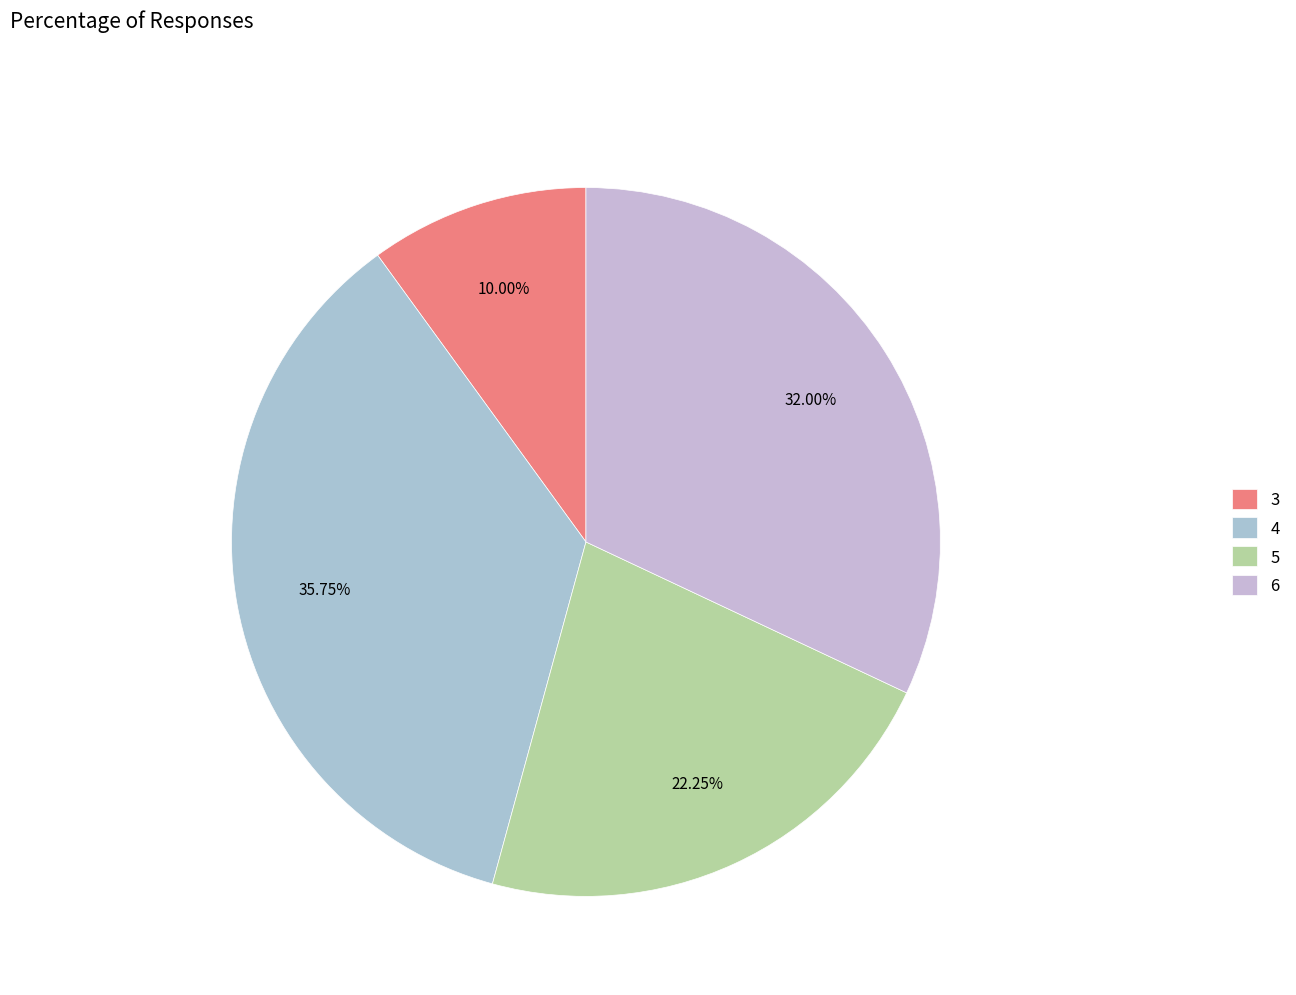

What portion of the pie excludes 6?

68.0%